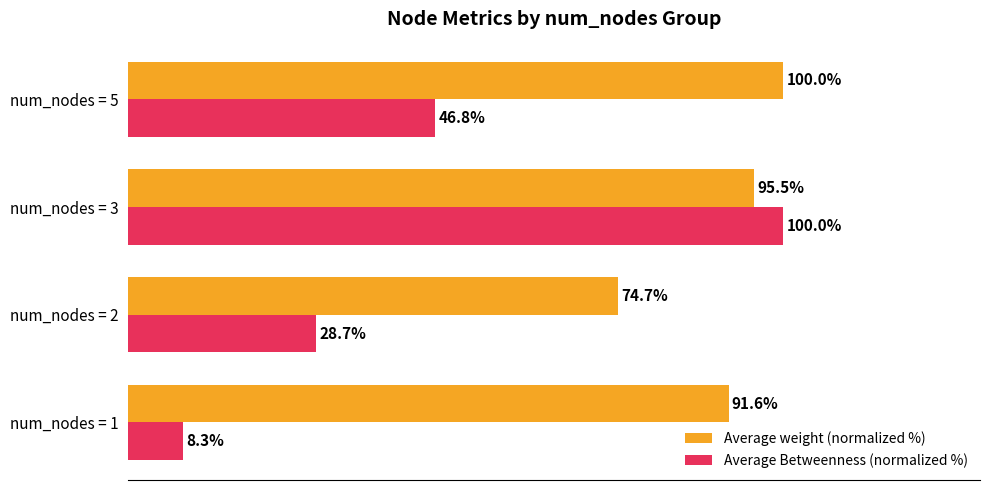

Which series changed the most between num_nodes = 2 and num_nodes = 5?

Average weight (normalized %)